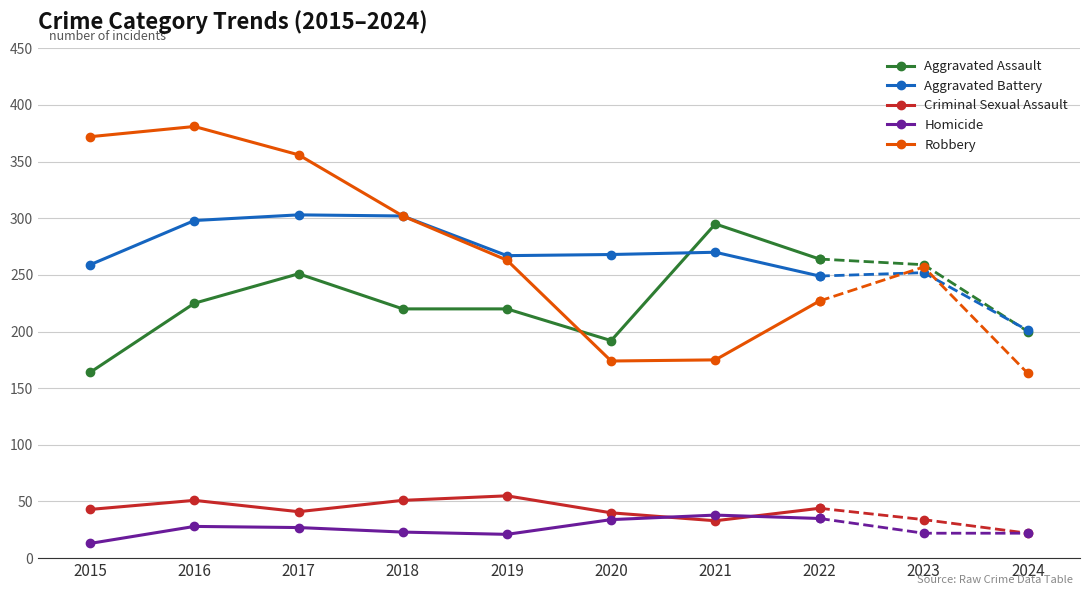

What is the difference between the highest and lowest values at 2016?

353